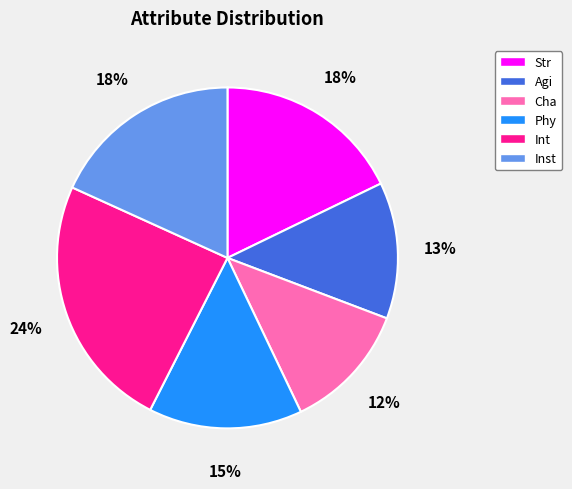

Which category has the biggest portion of the pie?

Int